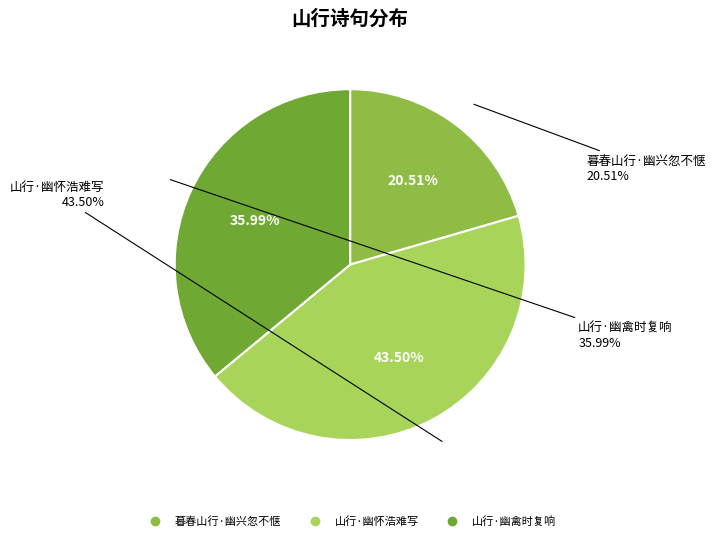

Combined, do 山行·幽禽时复响 and 山行·幽怀浩难写 account for over 50%?

Yes